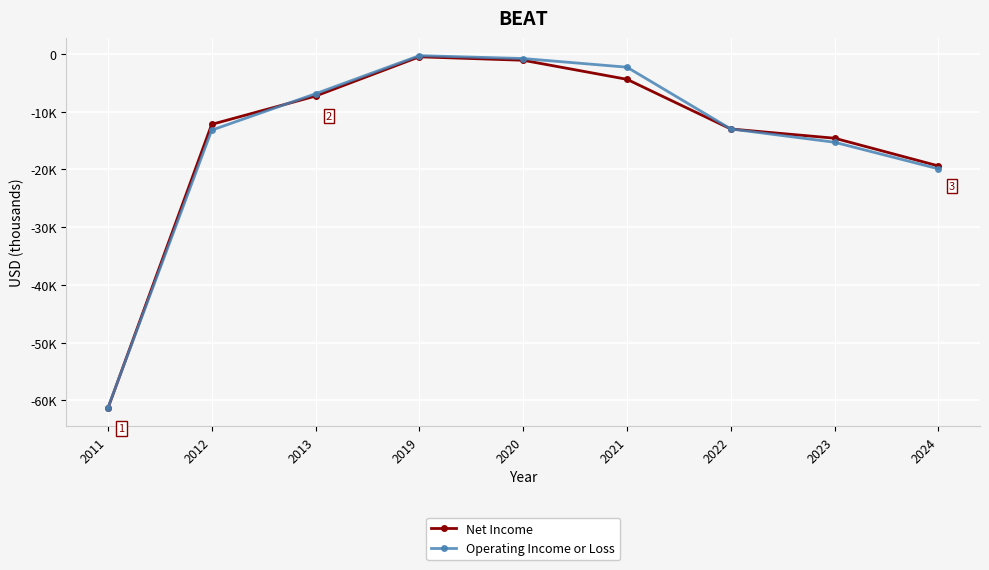

Is this an area chart (filled region under the line)?

No